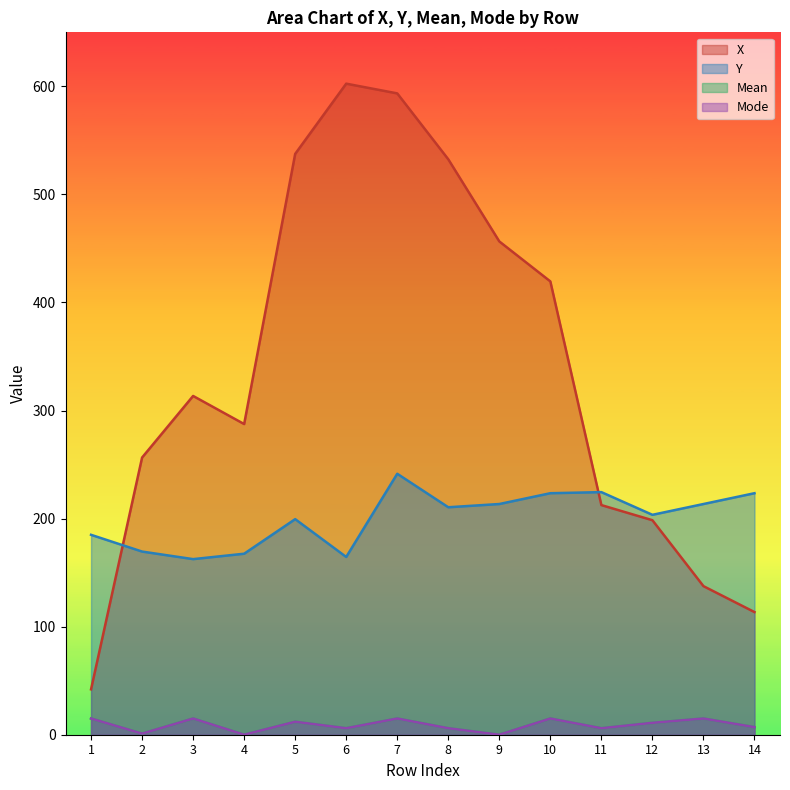

What is the value of the Y point at the 14th from the left?

223.5